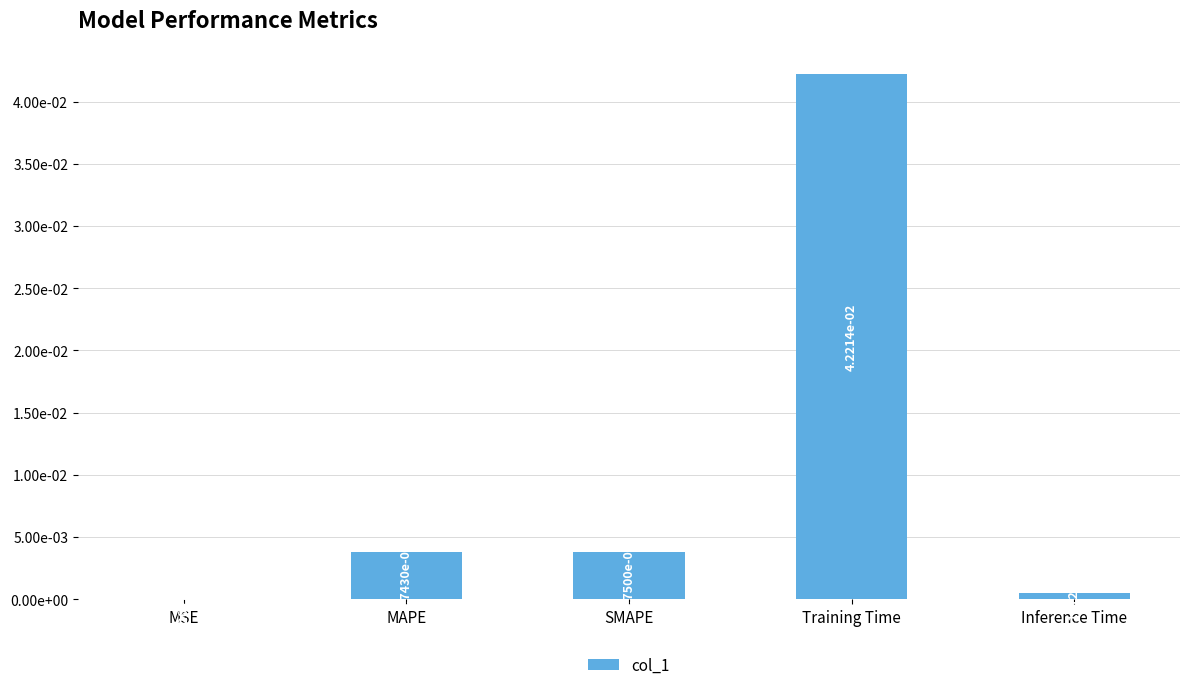

At which category does the chart reach its peak across all series?

Training Time